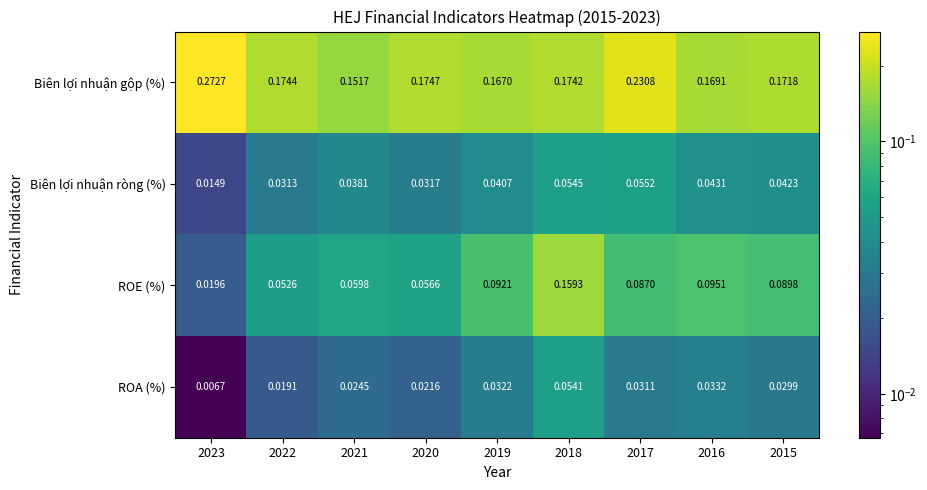

Rank the series at 2023 from highest to lowest value.

Biên lợi nhuận gộp (%), ROE (%), Biên lợi nhuận ròng (%), ROA (%)